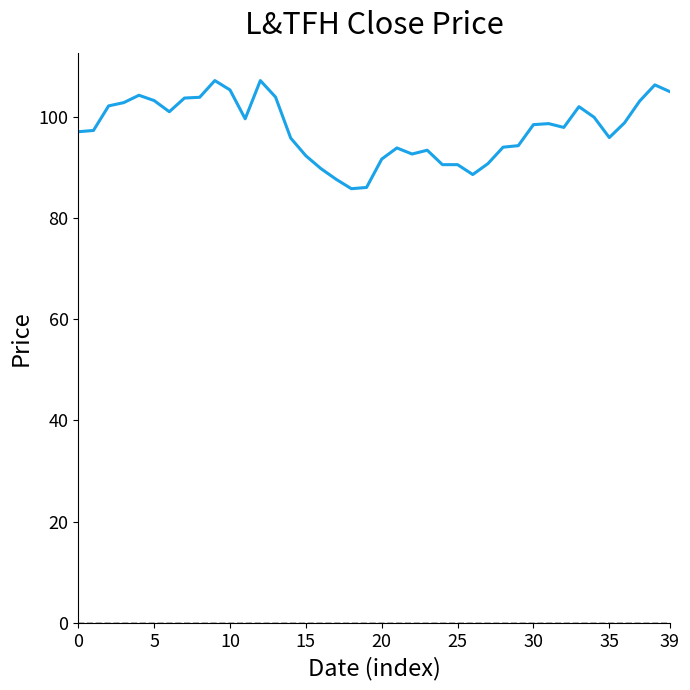

The chart shows a value of 103.2 at 5. True or false?

True